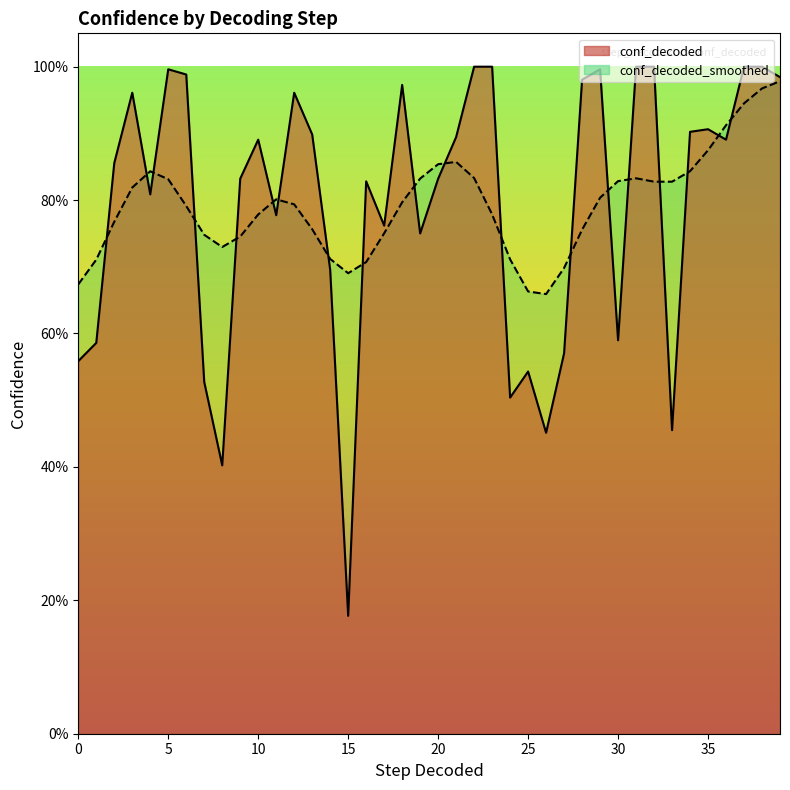

Reading left to right, what are all the values shown in this chart?

0.6	0.6	0.9	1.0	0.8	1.0	1.0	0.5	0.4	0.8	0.9	0.8	1.0	0.9	0.7	0.2	0.8	0.8	1.0	0.8	0.8	0.9	1.0	1.0	0.5	0.5	0.5	0.6	1.0	1.0	0.6	1.0	1.0	0.5	0.9	0.9	0.9	1.0	1.0	1.0